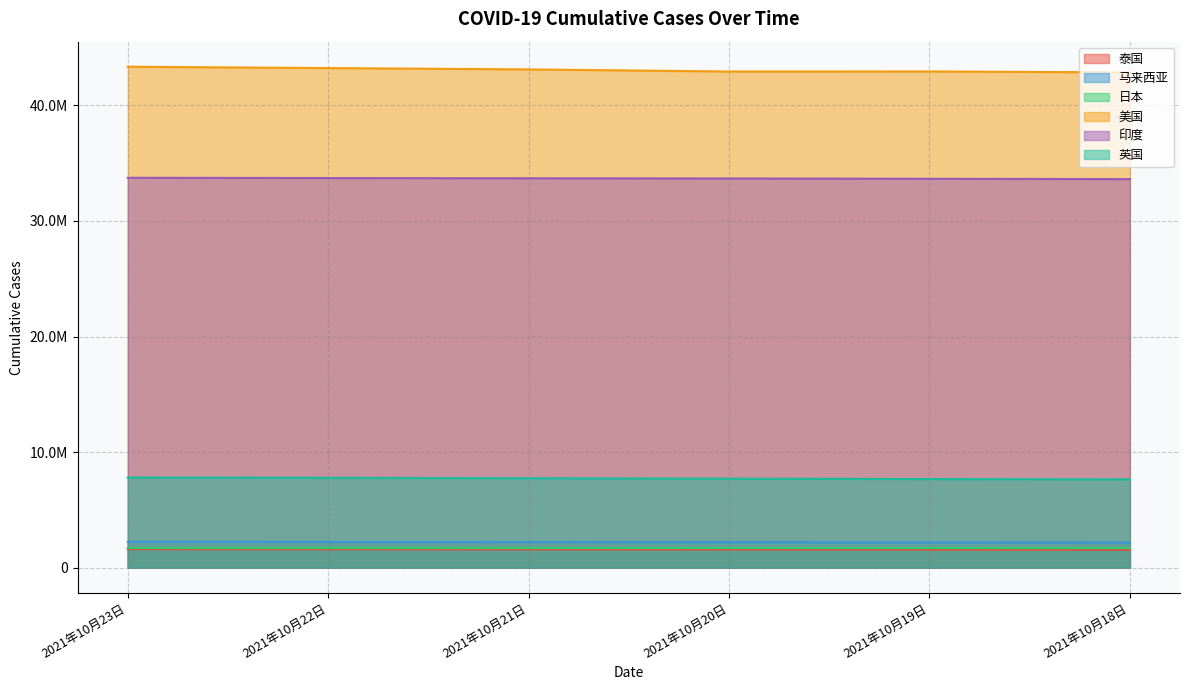

What are all the series names shown in the legend?

泰国, 马来西亚, 日本, 美国, 印度, 英国